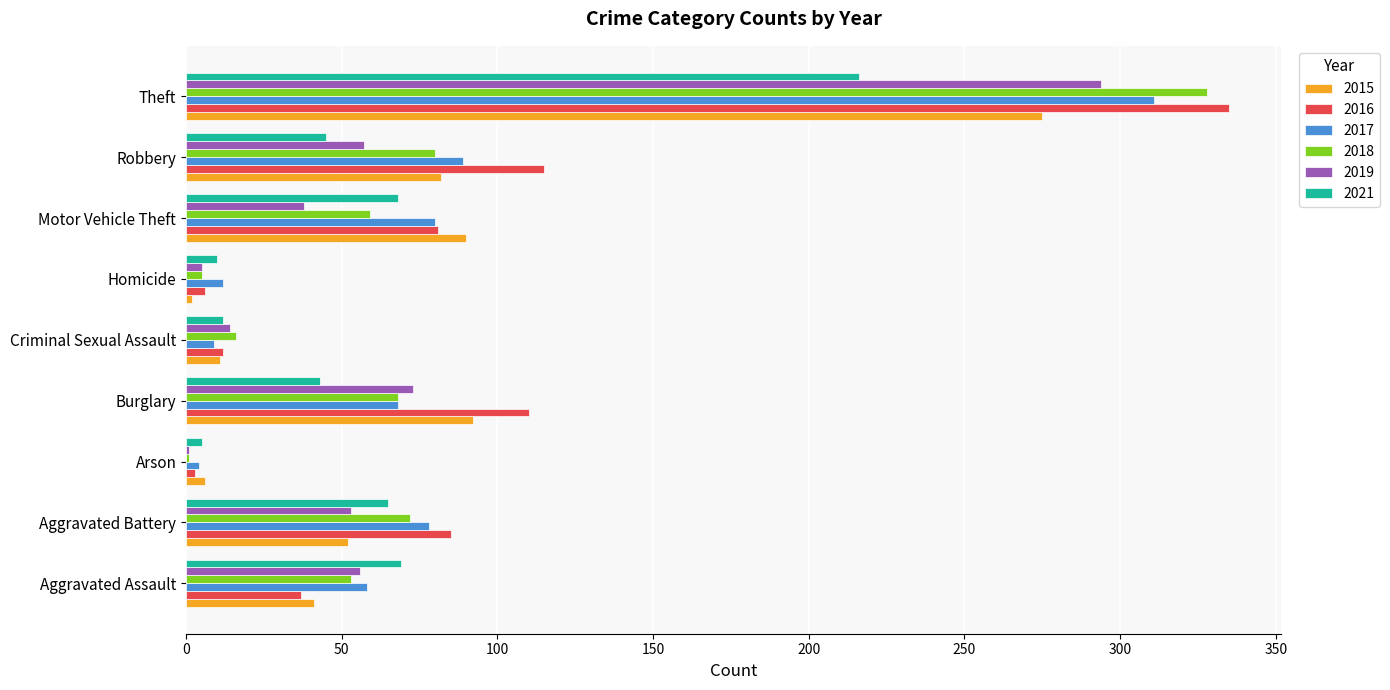

What is the total value across all series at Motor Vehicle Theft?

416